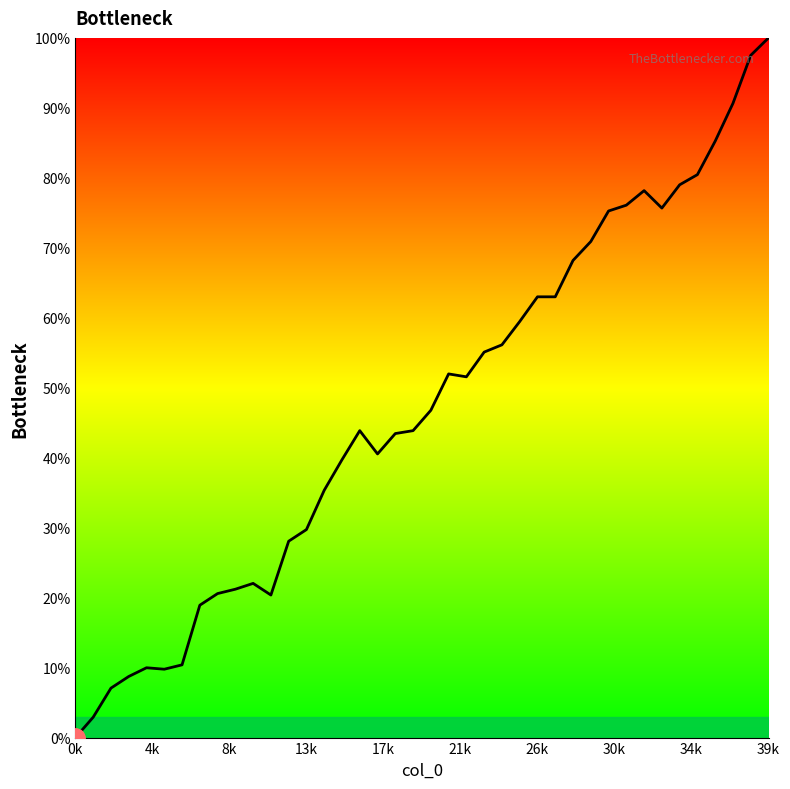

What is the difference between the maximum and minimum values?

100.0